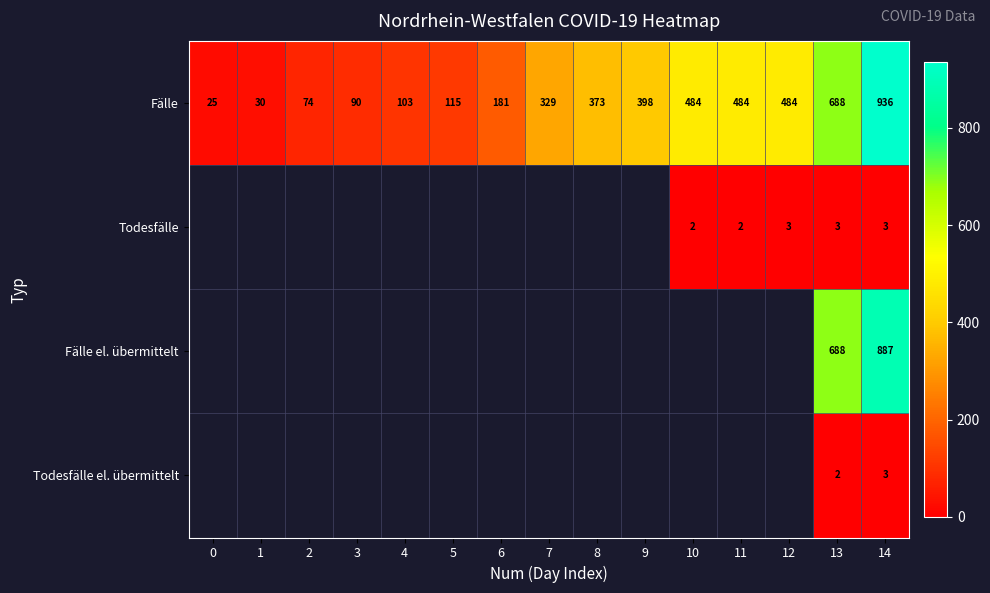

Is the value of Fälle at 4 greater than the value of Todesfälle at 14?

Yes